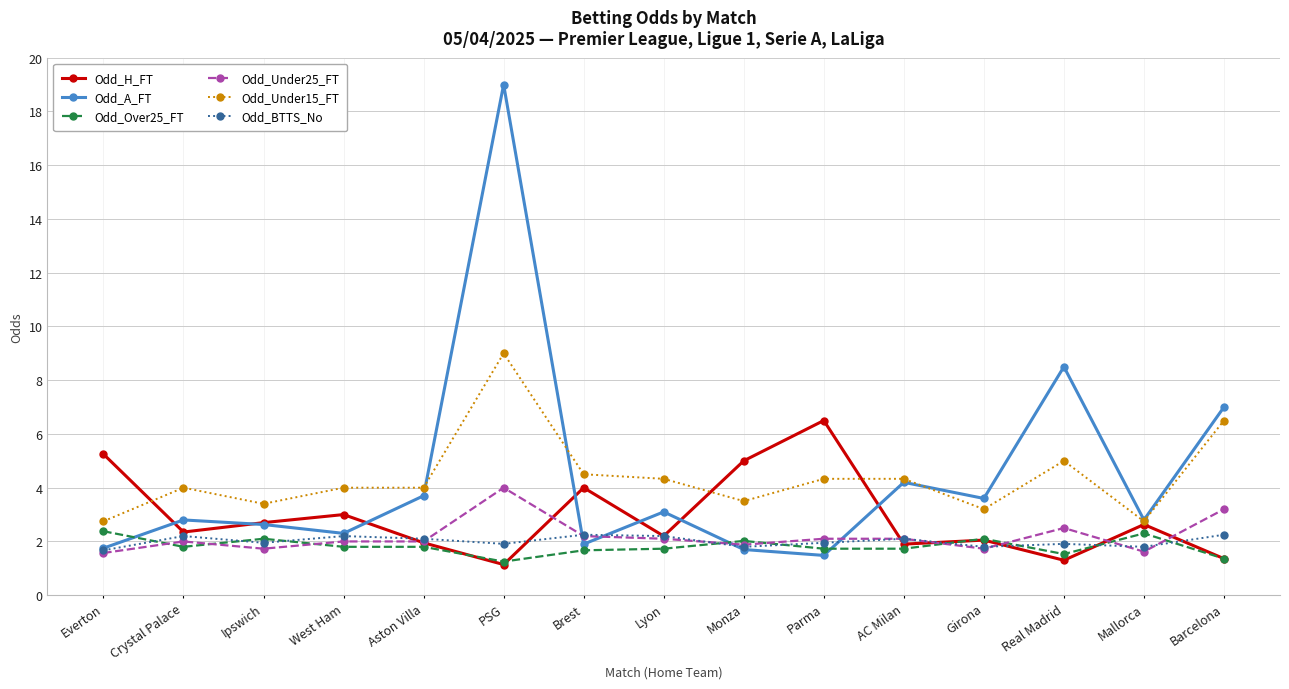

What is the label of the 14th point from the right?

Crystal Palace